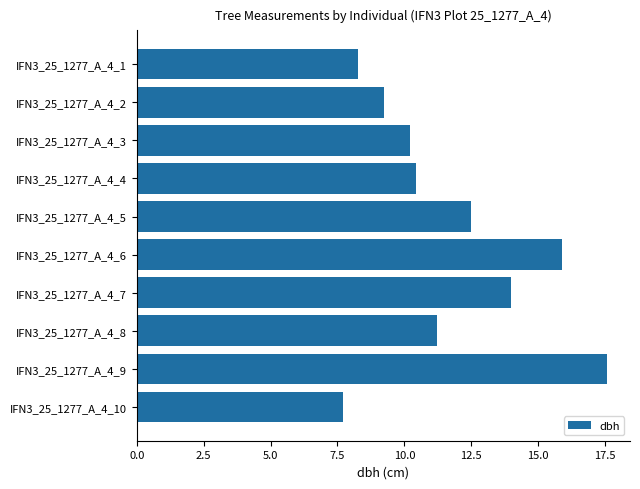

Between IFN3_25_1277_A_4_3 and IFN3_25_1277_A_4_6, which is larger?

IFN3_25_1277_A_4_6